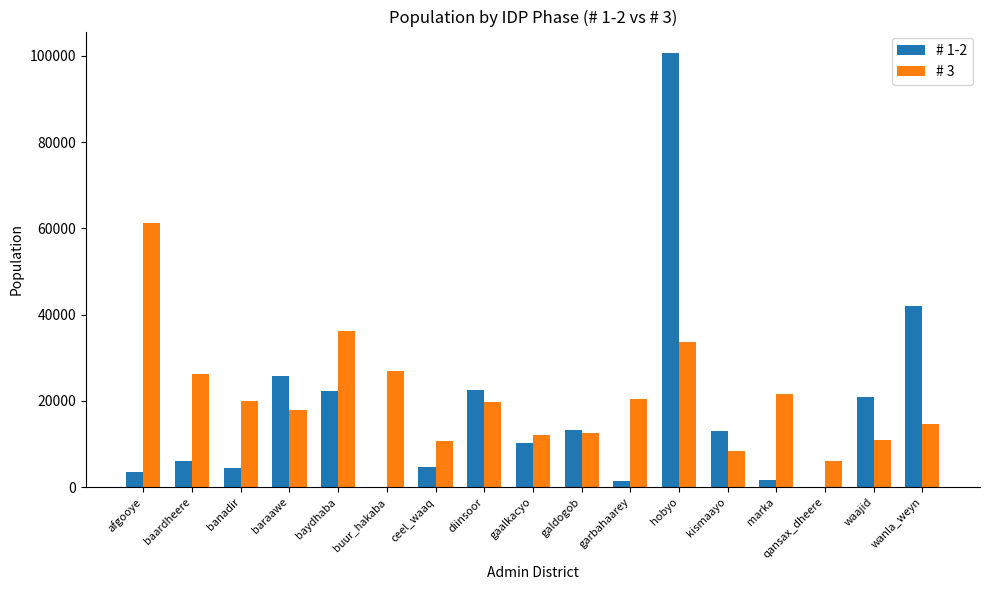

Which label corresponds to the largest value in the chart?

hobyo